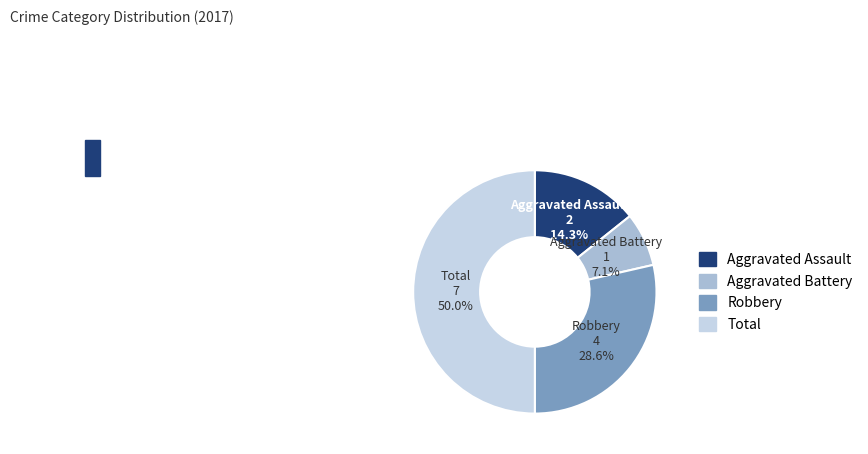

Count the number of slices in the pie.

4